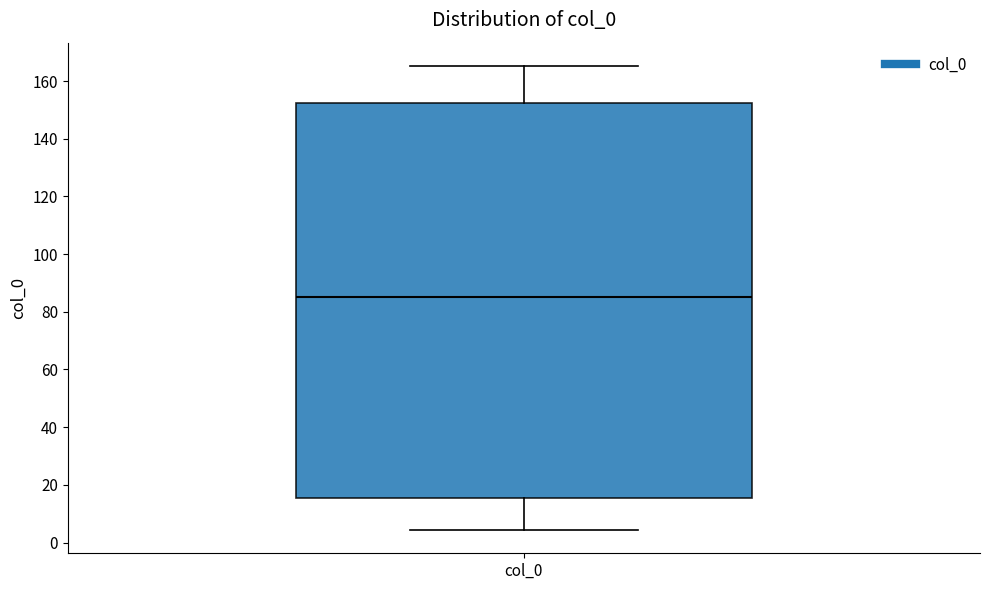

Where is the lower edge of the box for col_0 on the y-axis? The values are not printed on the chart, so give them approximately, as read against the axis.

16